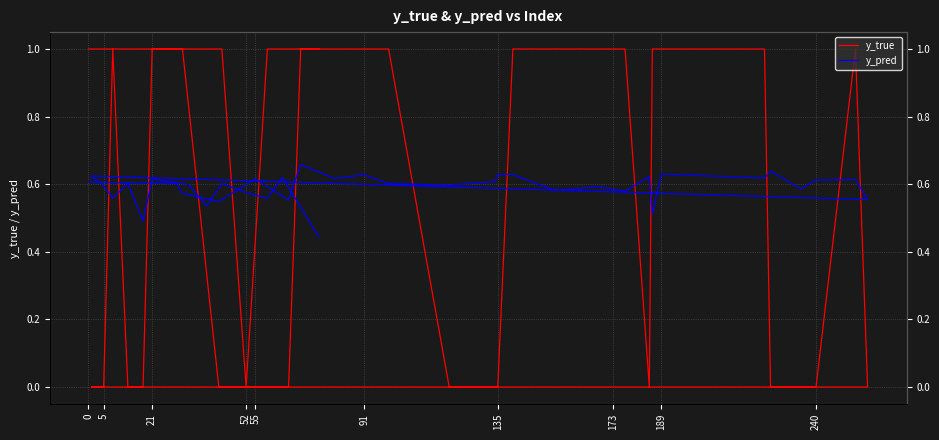

True or false: y_true has a value of 1.8 at 91.

False